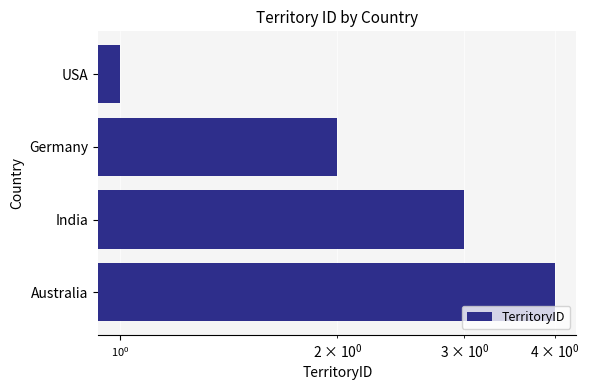

Is it true that the value at USA is 0?

False